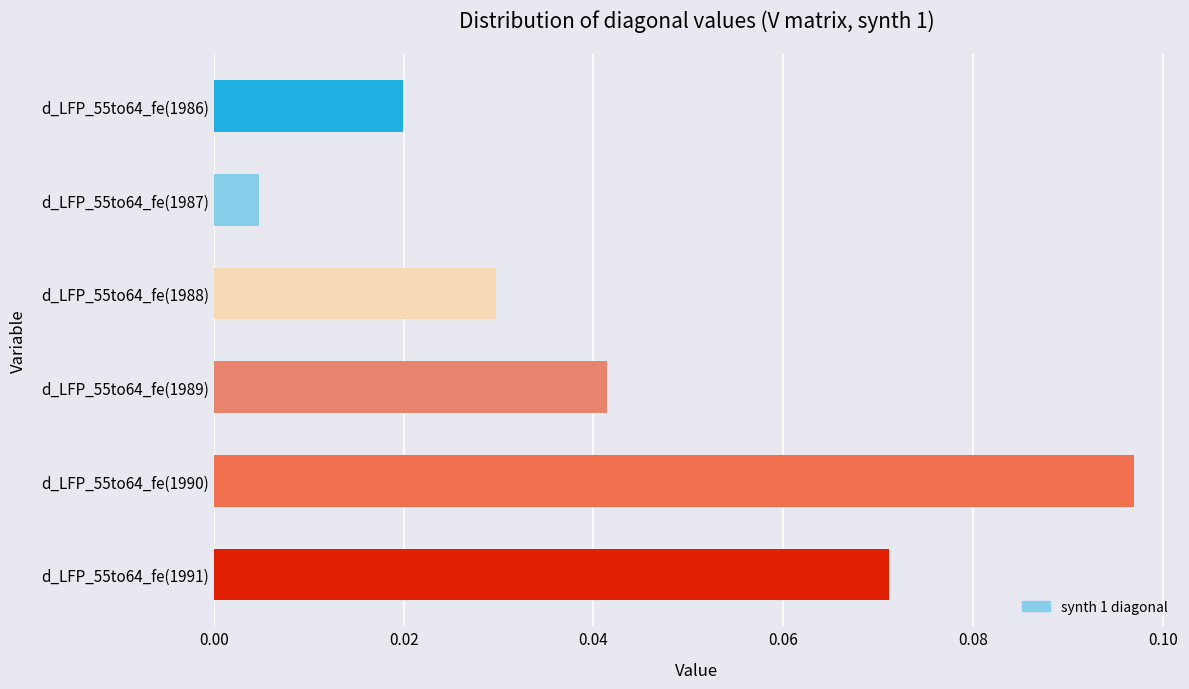

How many categories are shown in the chart?

6